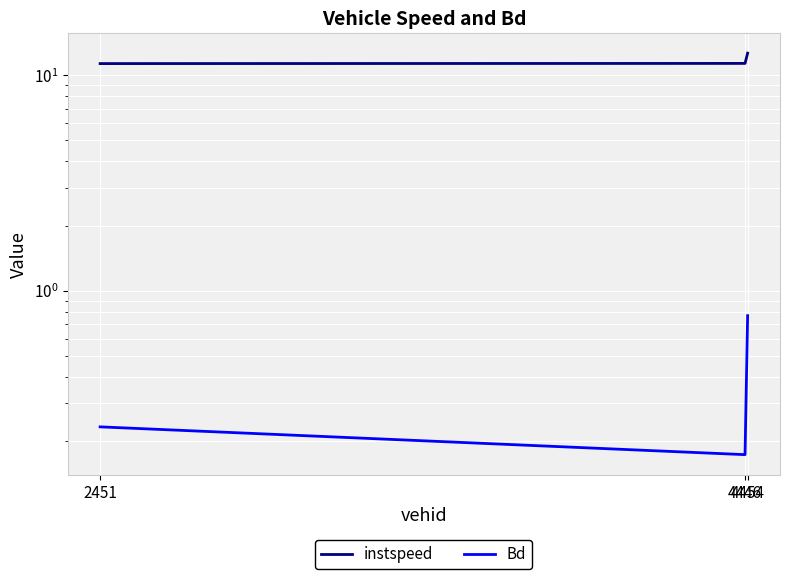

At which category does the chart reach its minimum across all series?

4446